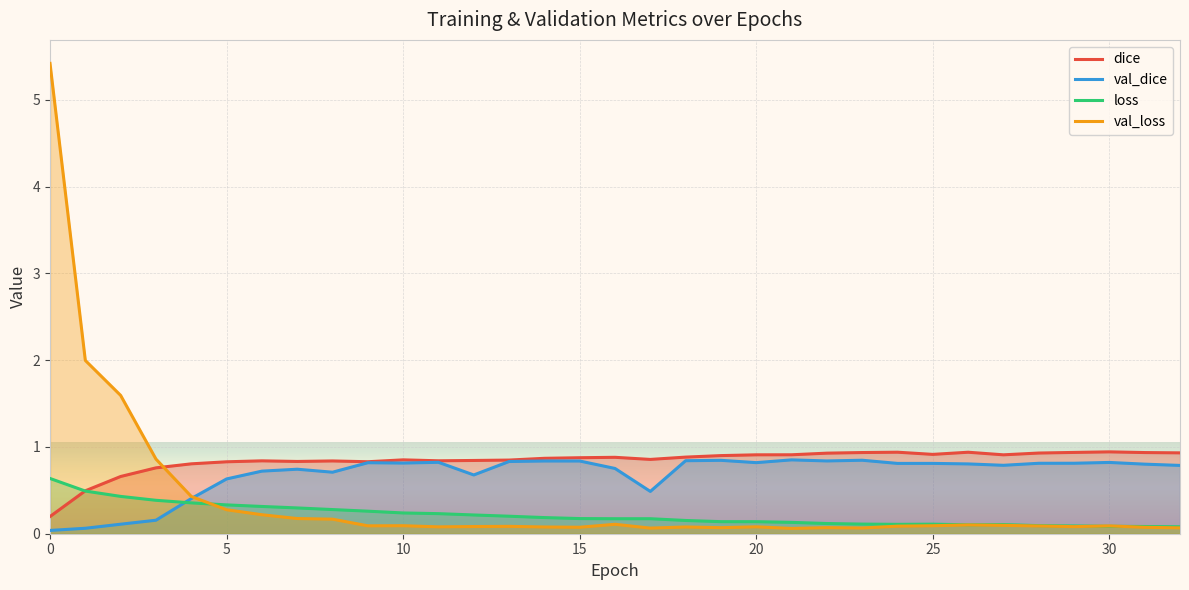

Rank the series by their maximum value, from lowest to highest.

loss, val_dice, dice, val_loss